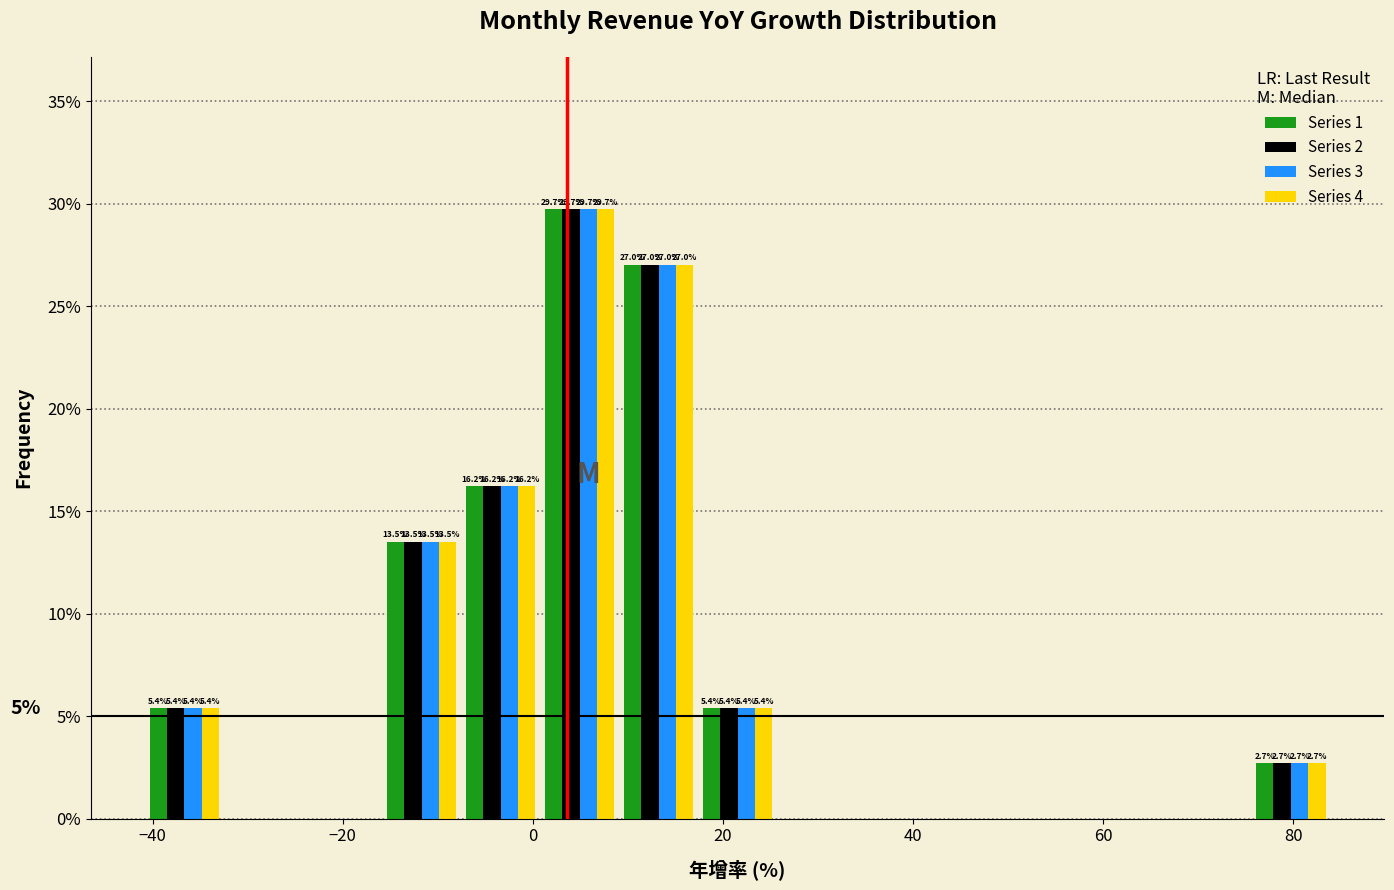

In the Series 2 series, which range on the x-axis has the tallest bar?

0 to 10